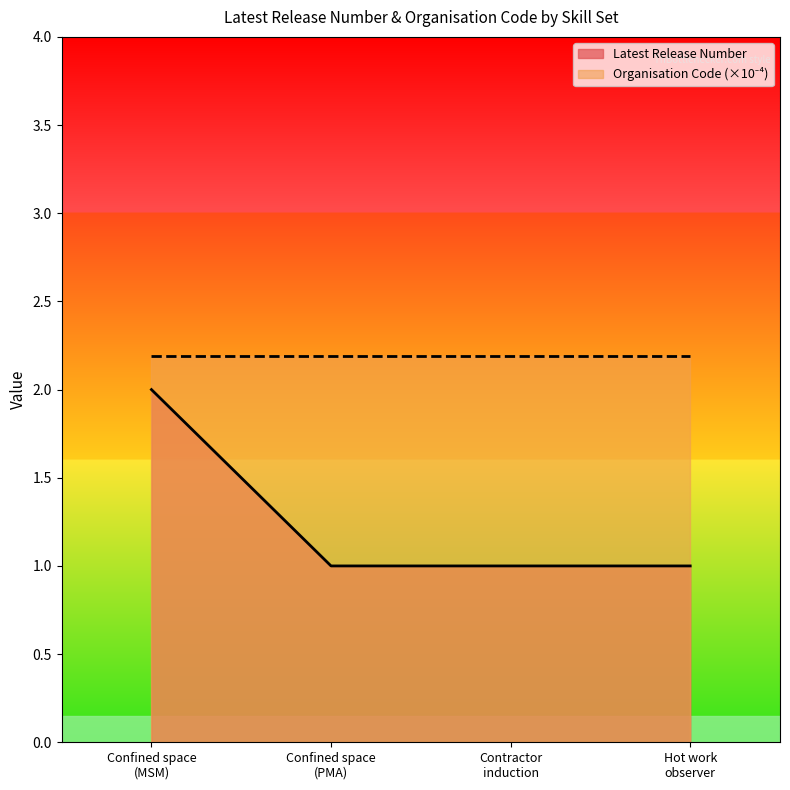

What is the difference between the maximum and second lowest values?

1